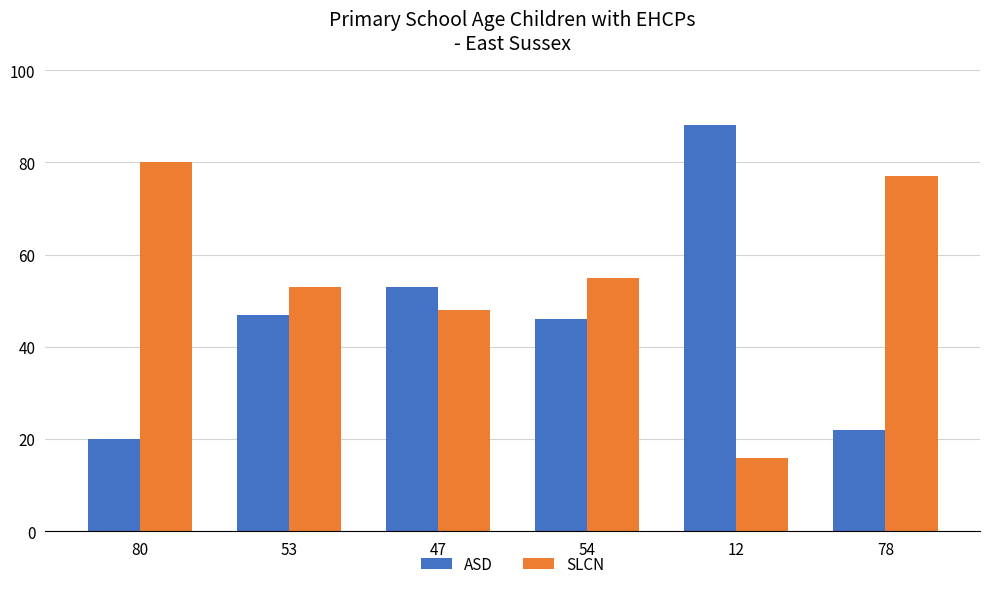

At how many categories does at least one series exceed 56?

3